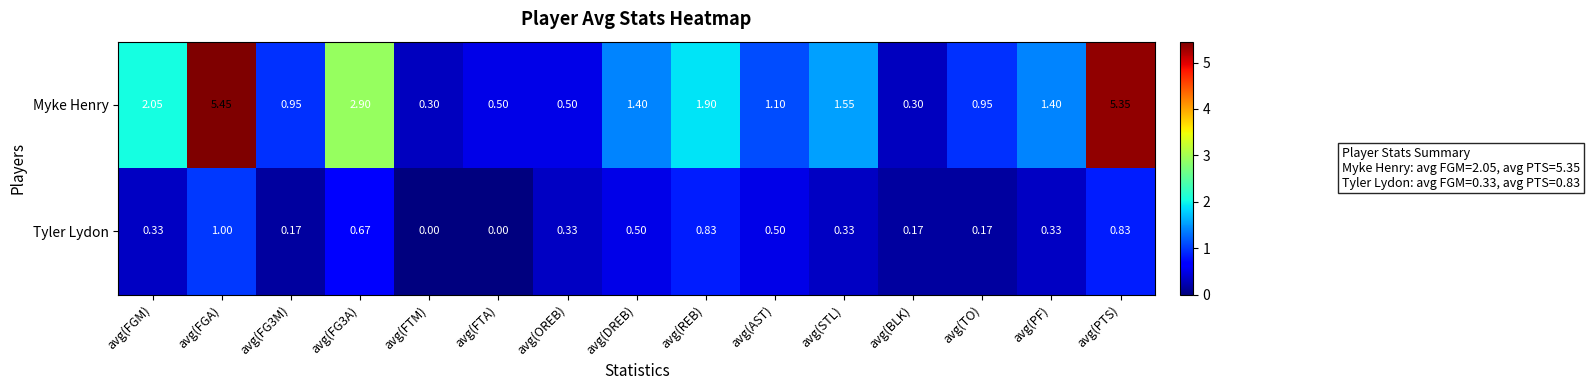

Which series has the largest total across all categories?

Myke Henry